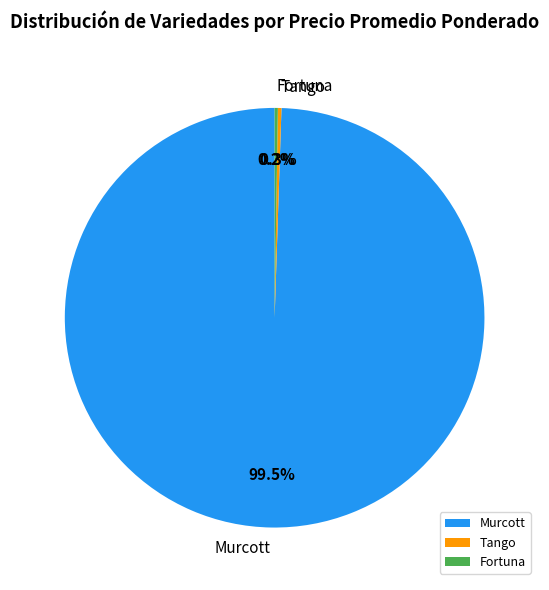

Is there any slice that represents more than half of the pie?

Yes